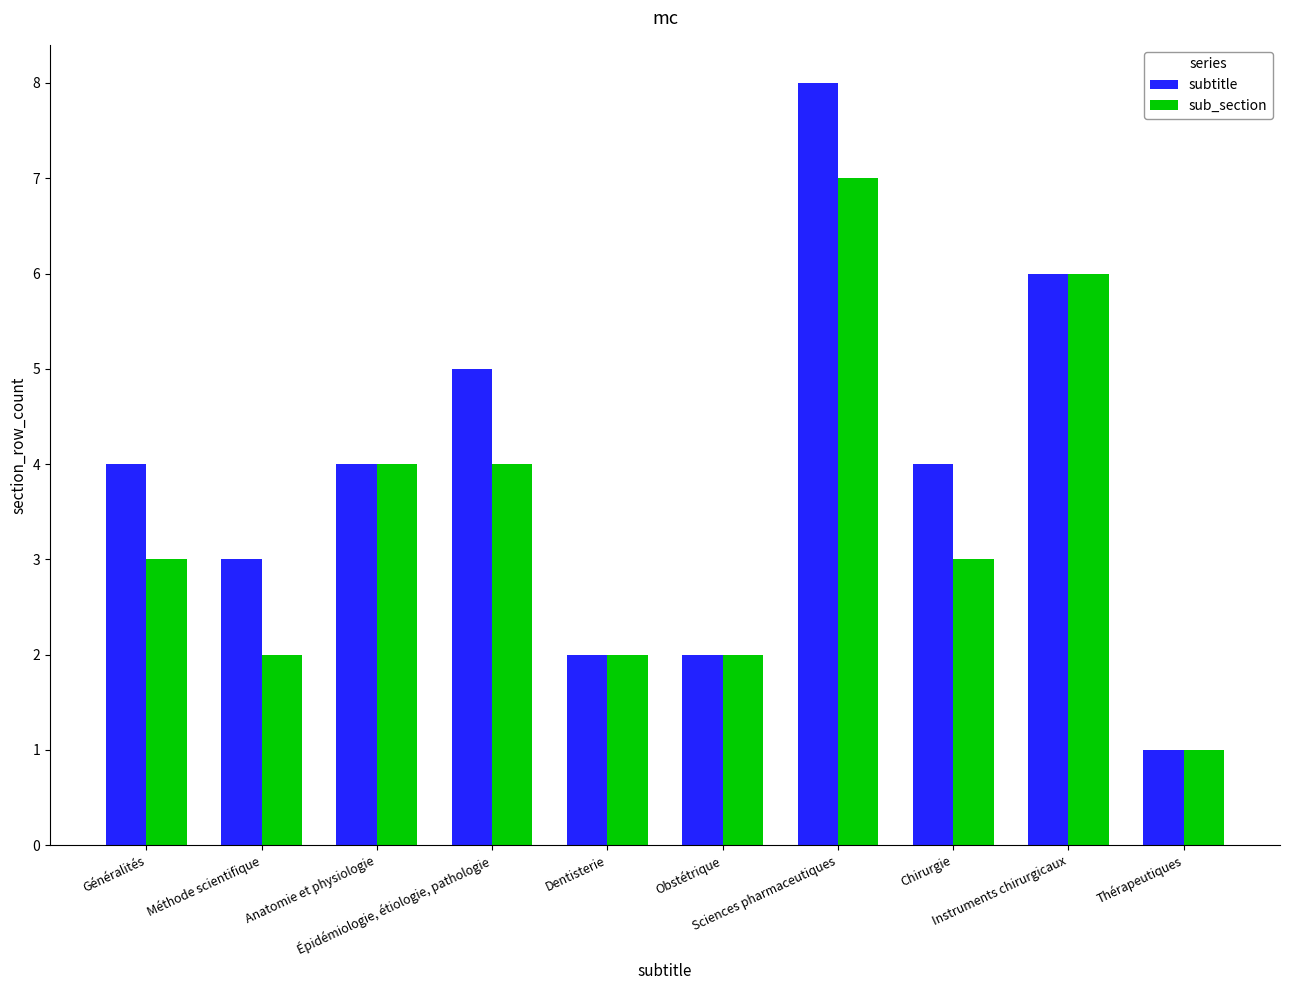

How many data points does each series have?

10